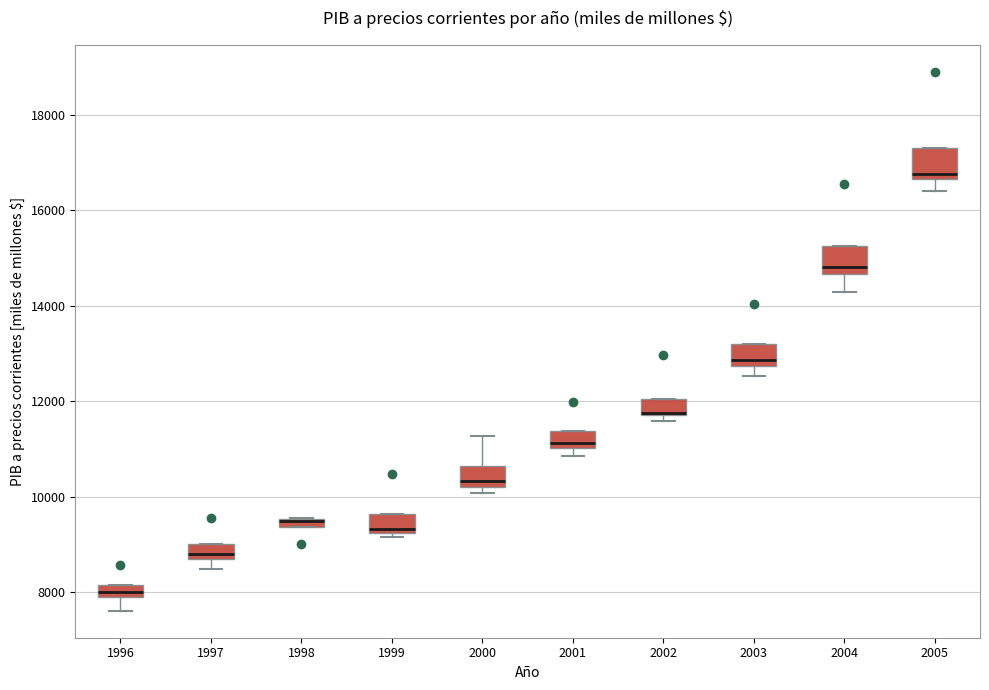

Where is the lower edge of the box at x = 2004 on the y-axis? The values are not printed on the chart, so give them approximately, as read against the axis.

14600